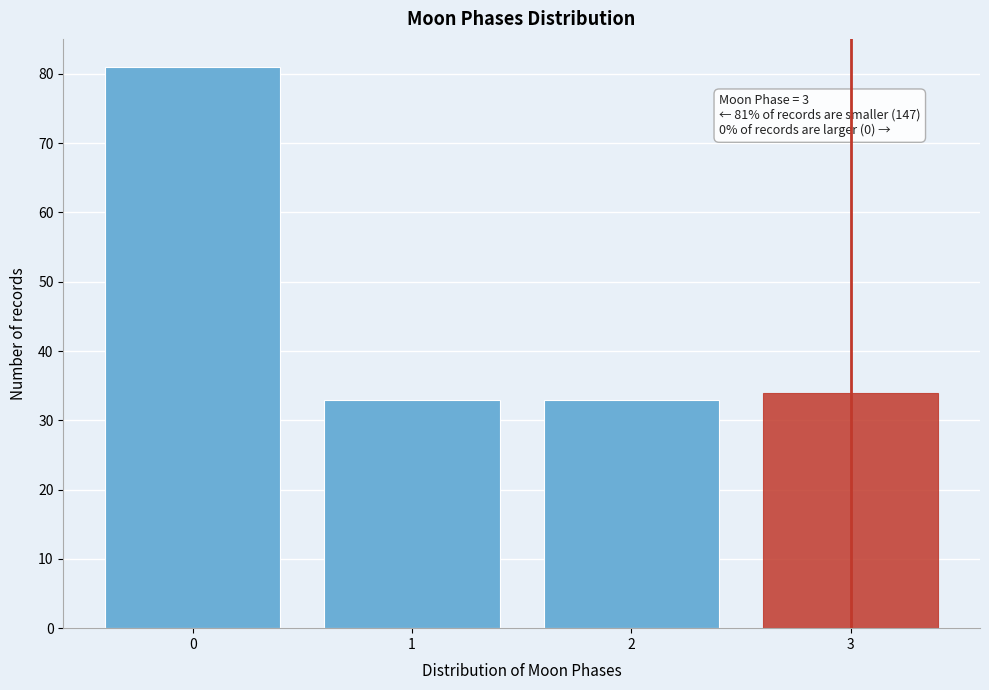

Reading left to right, list all the values displayed in this chart.

0=81	1=33	2=33	3=34